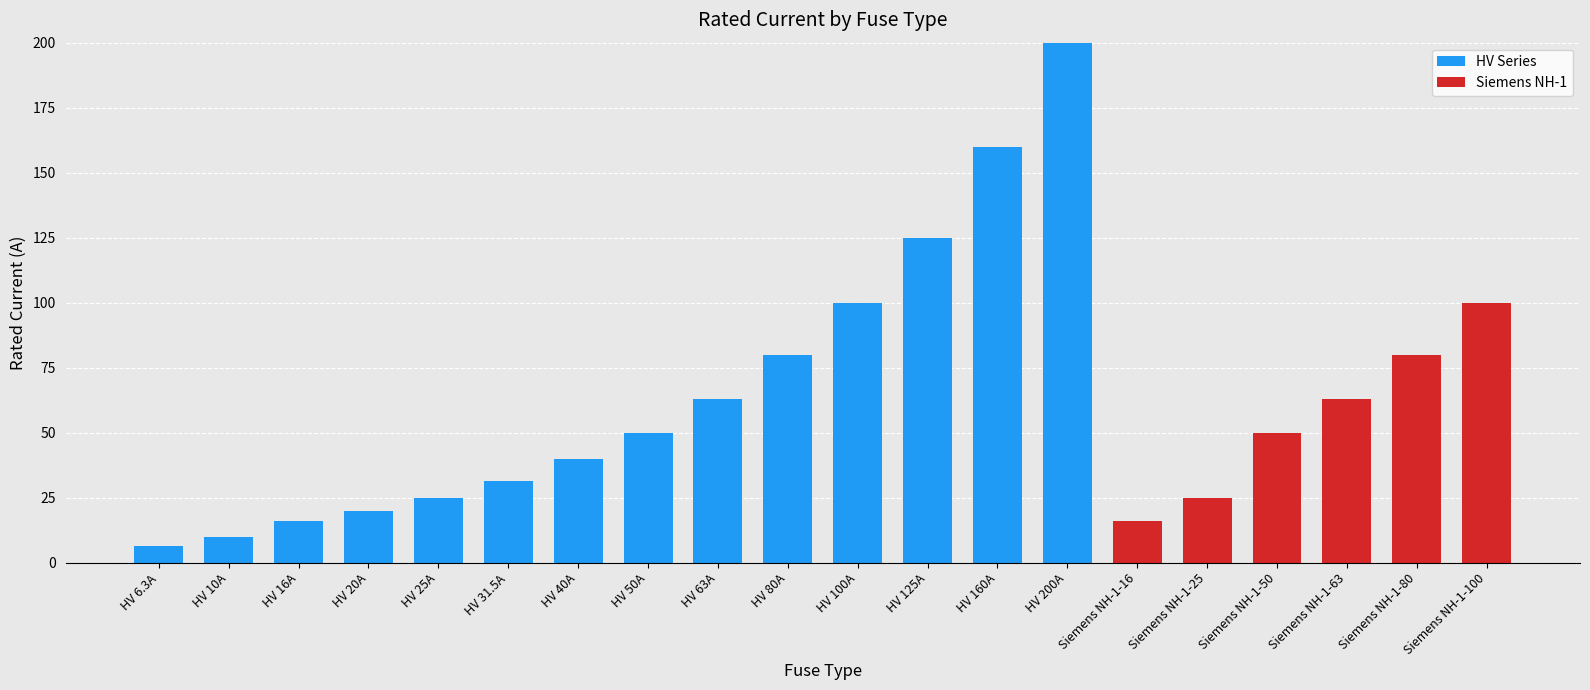

What is the total value across all series at Siemens NH-1-63?

63.0